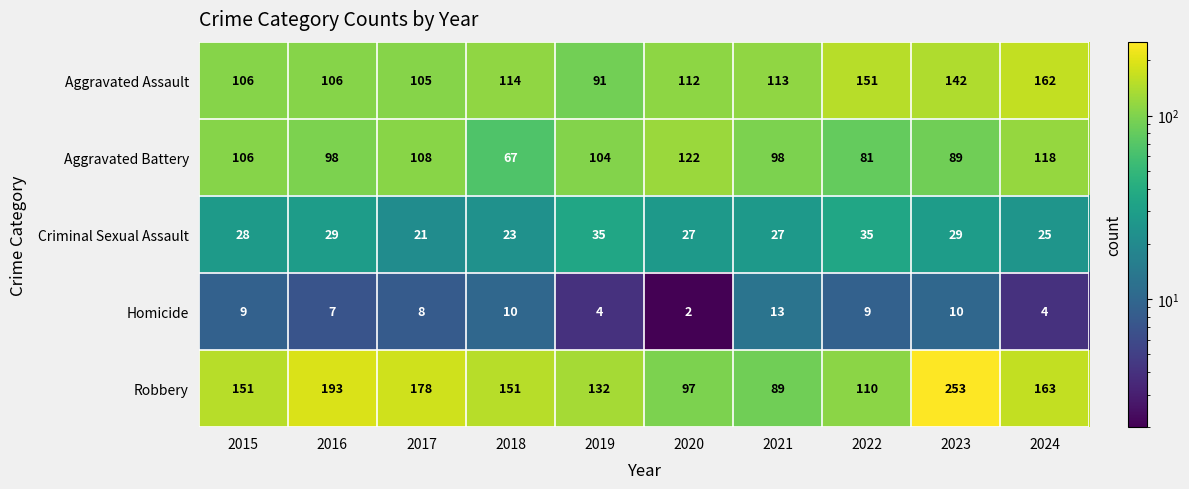

What is the maximum value shown in the chart?

253